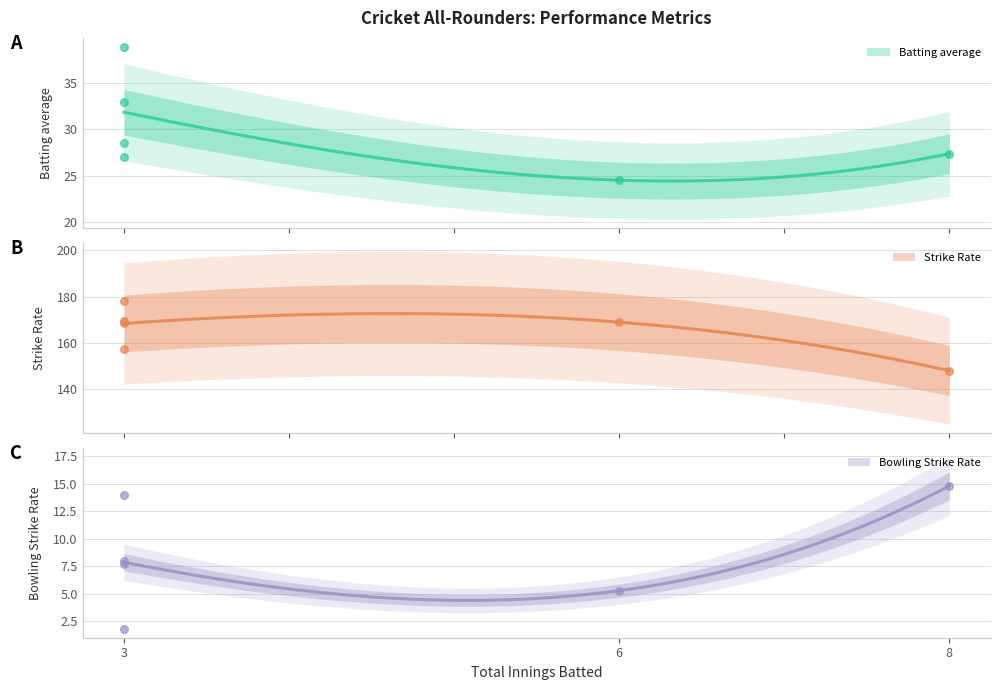

Which series contains the highest Y value?

Strike Rate